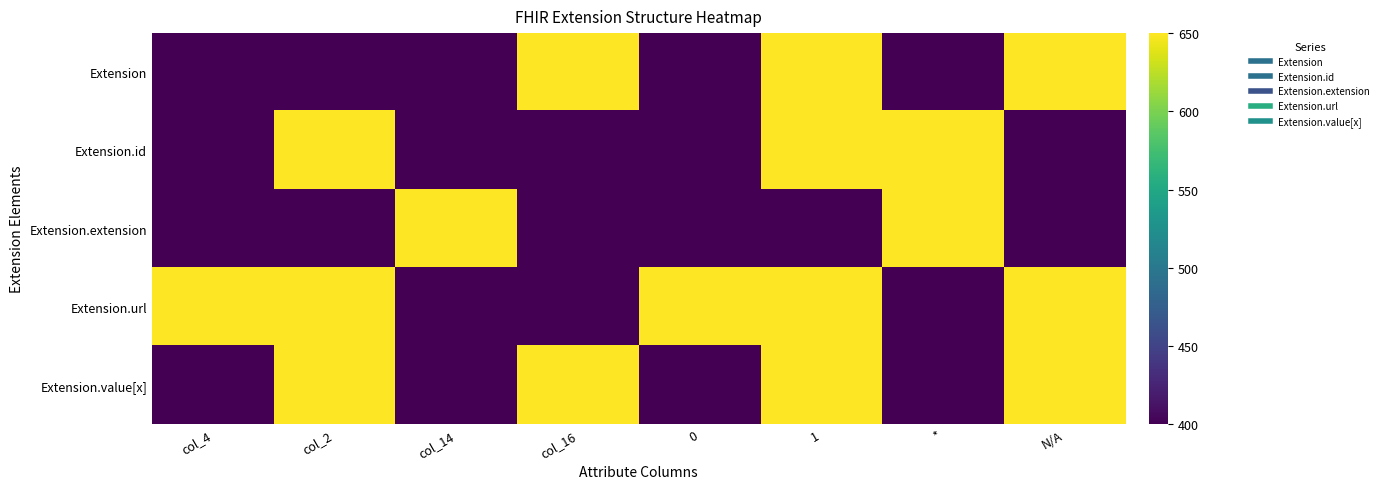

What is the minimum value shown in the chart?

400